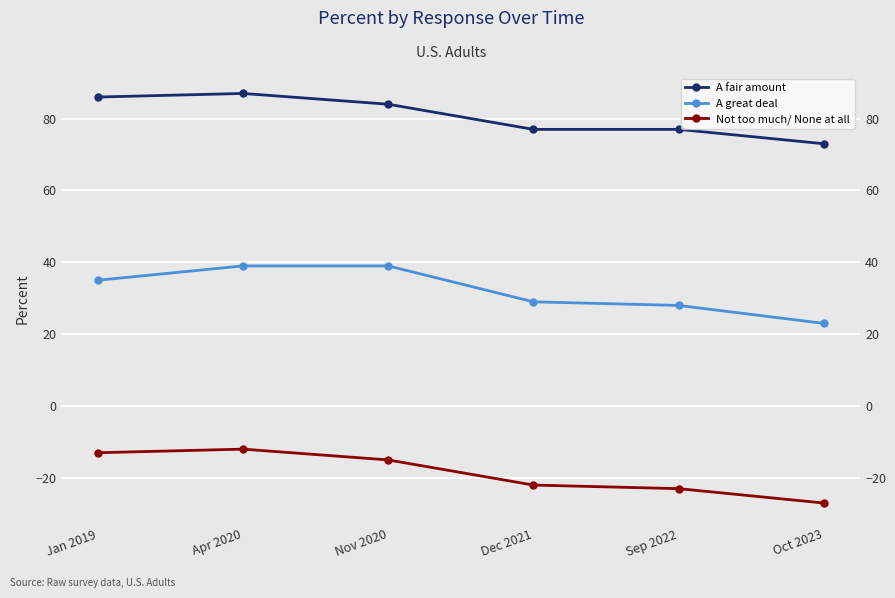

How many values in the A great deal series are below 35?

3